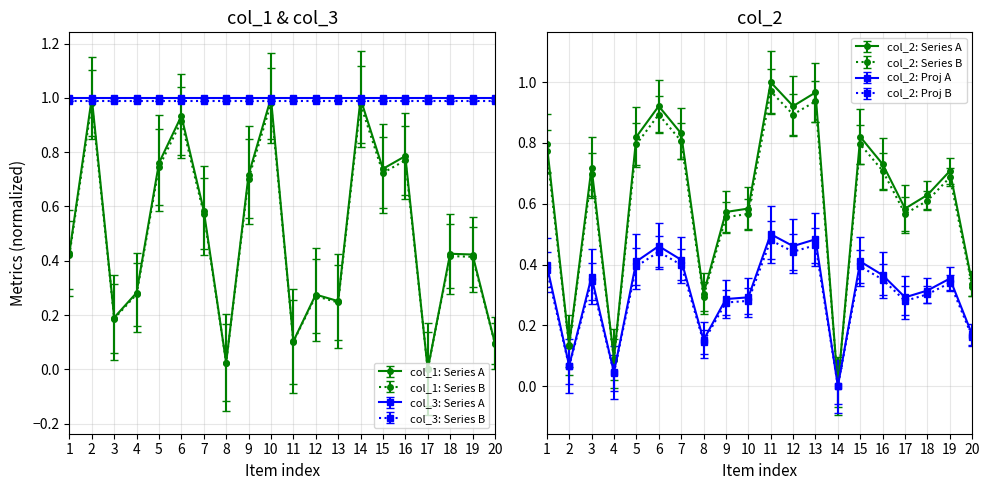

Where do col_2 and col_1 first cross each other?

1 and 2